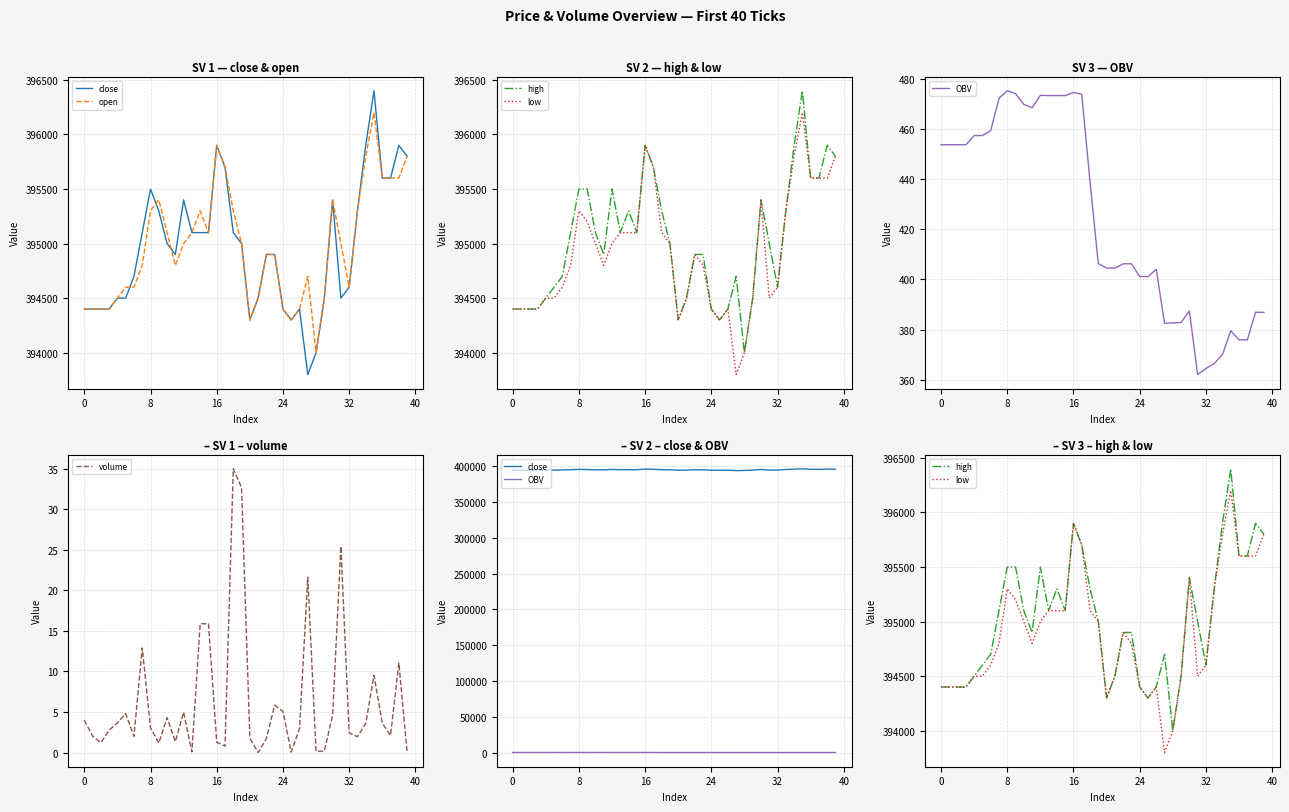

The volume series shows 1.3 at 16. True or false?

True